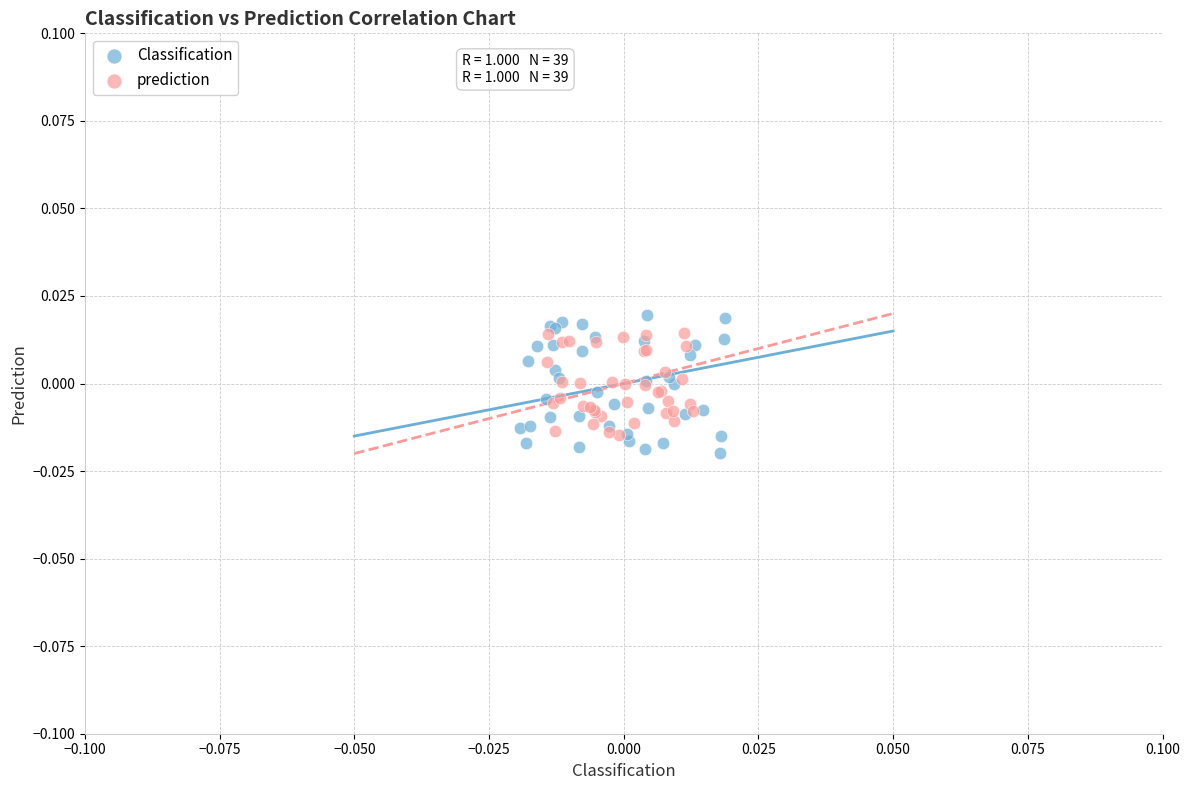

Which series has the widest spread of Y values?

Classification